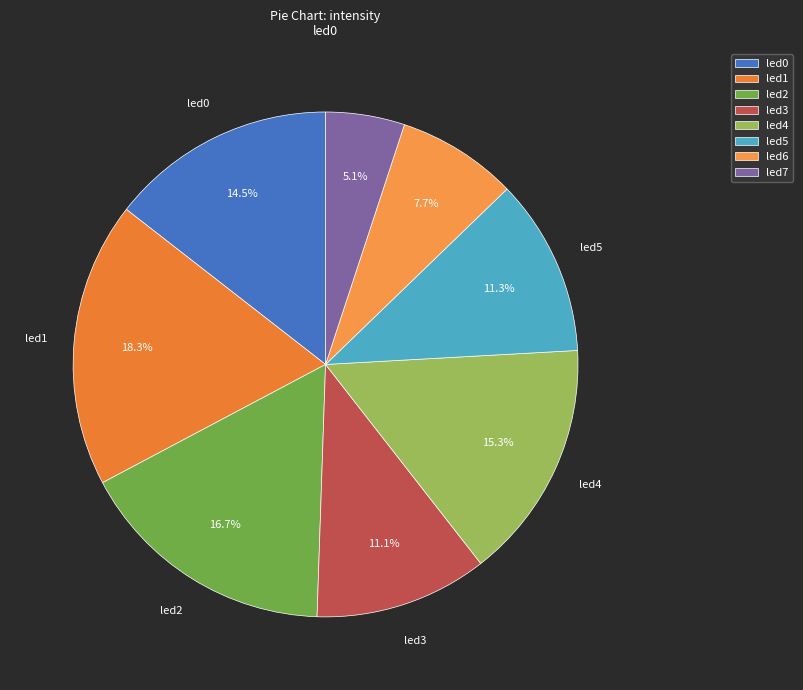

How many segments does this pie chart have?

8